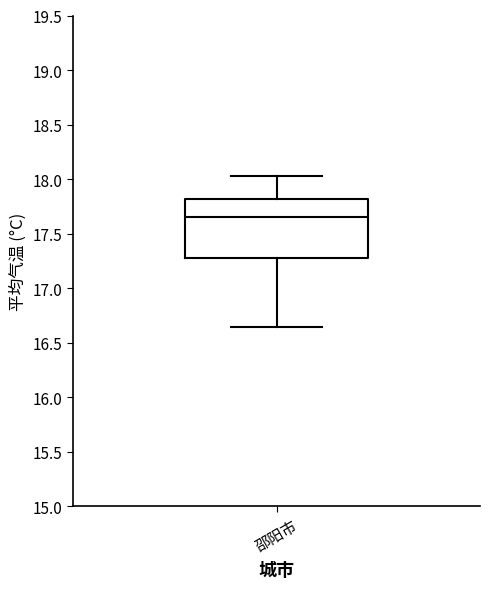

Read this box plot against the y-axis: the position of the median line, the range covered by the box, and the ends of both whiskers. The values are not printed on the chart, so give them approximately, as read against the axis.

median 17.65, box 17.30 to 17.80, whiskers 16.65 to 18.00